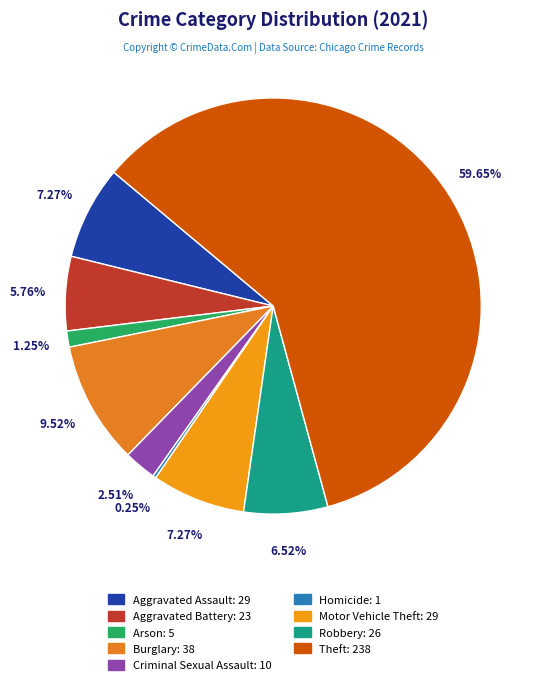

The Aggravated Battery slice represents 17% of the pie. True or false?

False